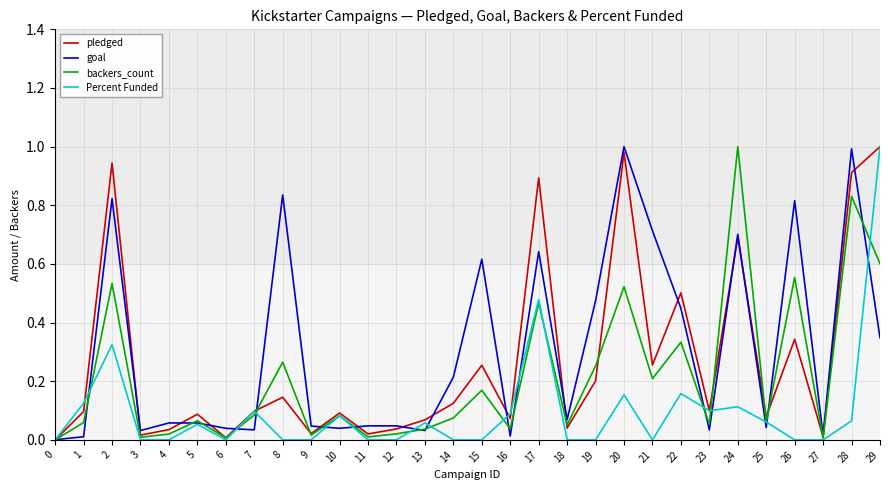

The value of goal at 4 is 0.1. True or false?

True